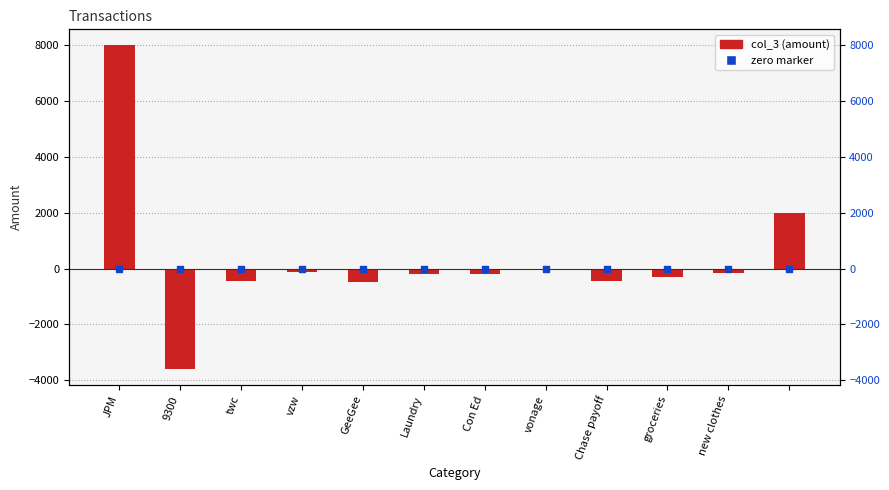

What is the total value across all series at twc?

-450